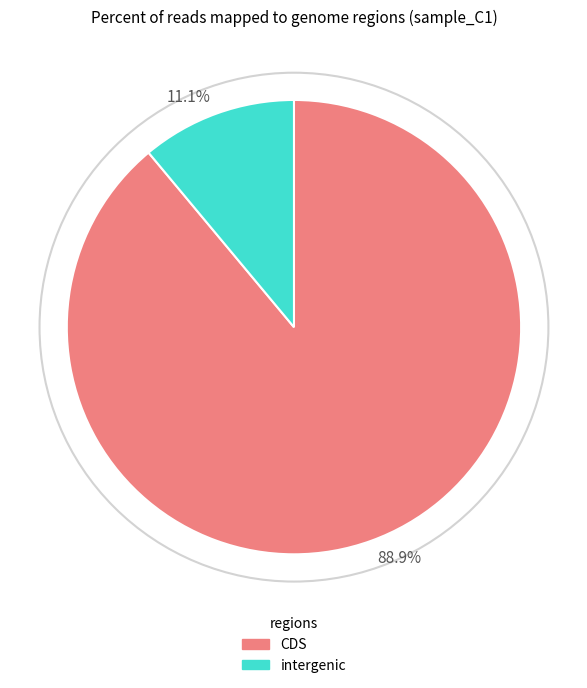

Rank the categories by value from lowest to highest.

11.1%, 88.9%